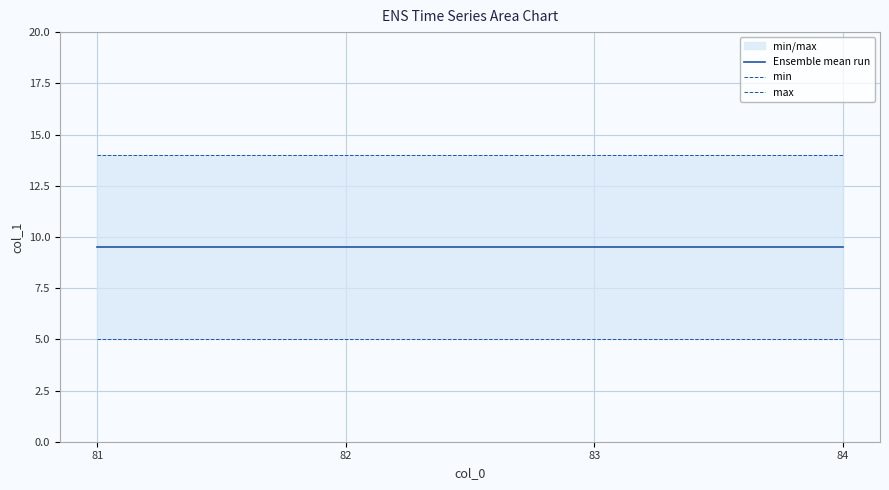

At 83, list the series in order from smallest to largest.

min, Ensemble mean run, max